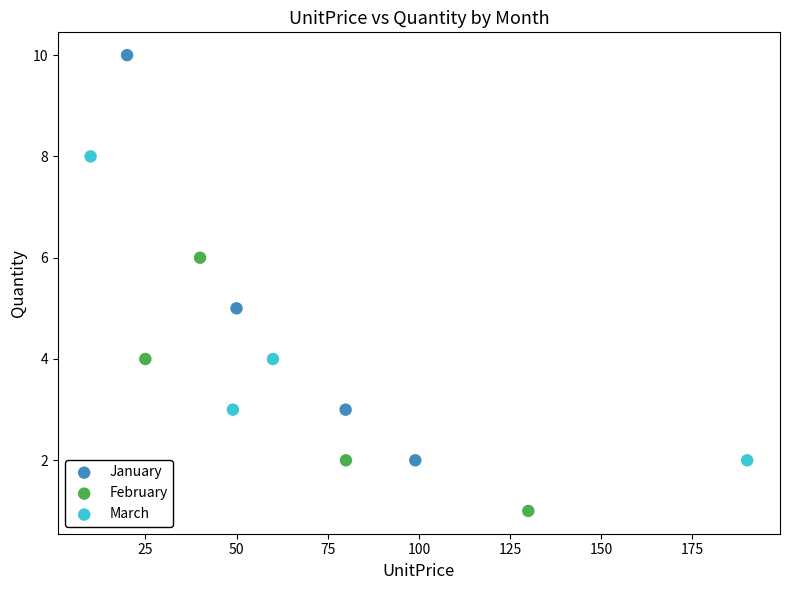

Which series has the largest Y range (max minus min)?

January